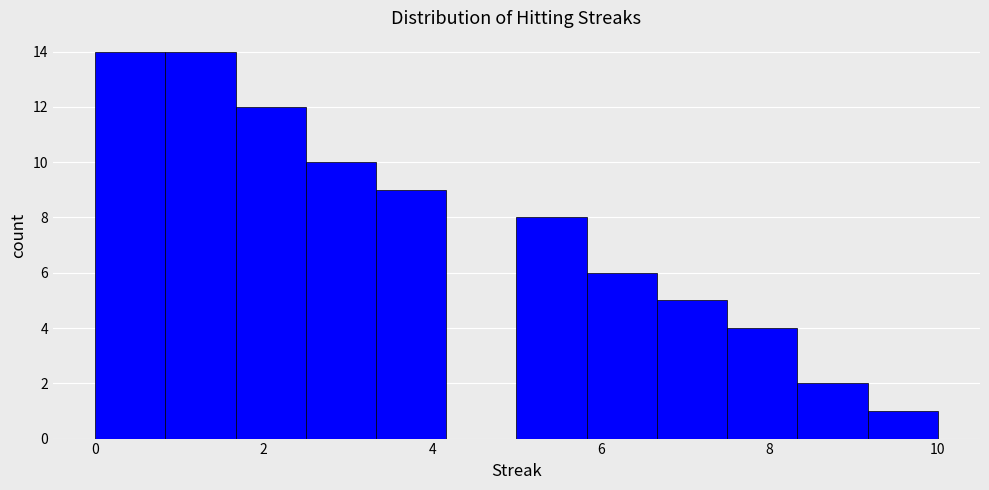

What is the height of the bar covering 0.8 to 1.6 on the x-axis? Neither the bar edges nor the heights are printed on the chart, so give them approximately, as read against the axes.

14